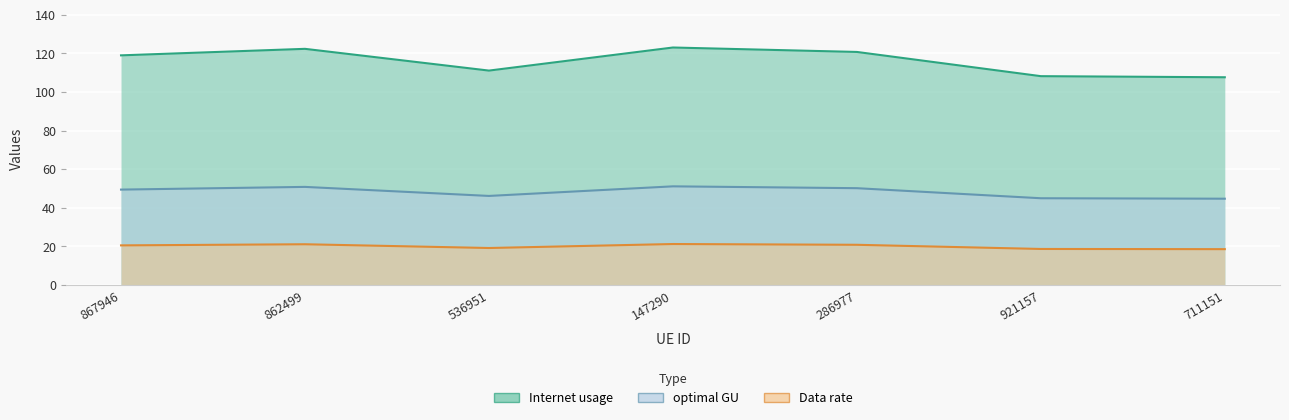

What is the total value across all series at 921157?

171.8